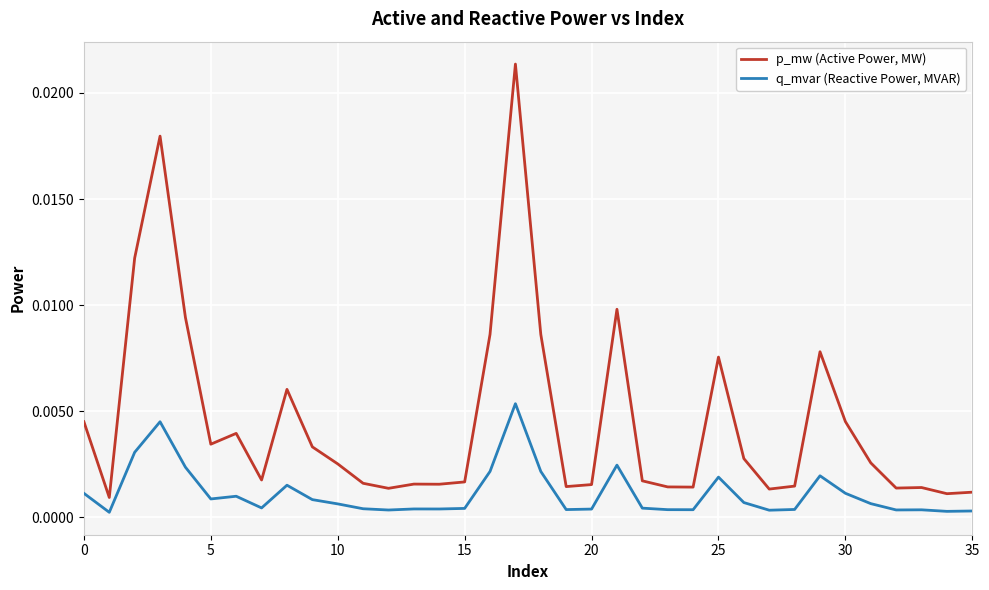

True or false: p_mw (Active Power, MW) and q_mvar (Reactive Power, MVAR) cross at least once.

False